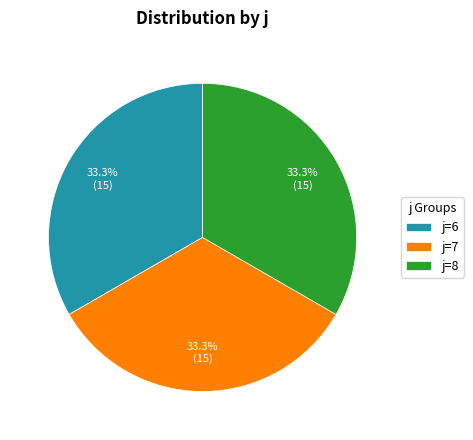

What is the ratio of the value at j=6 to the value at j=7?

1.0